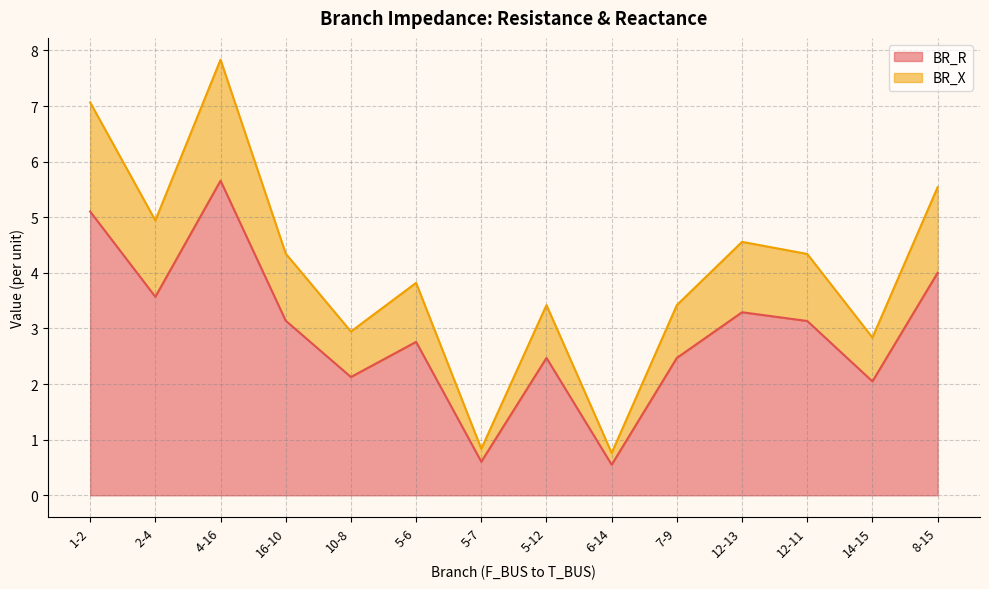

Does the chart have visible grid lines?

Yes